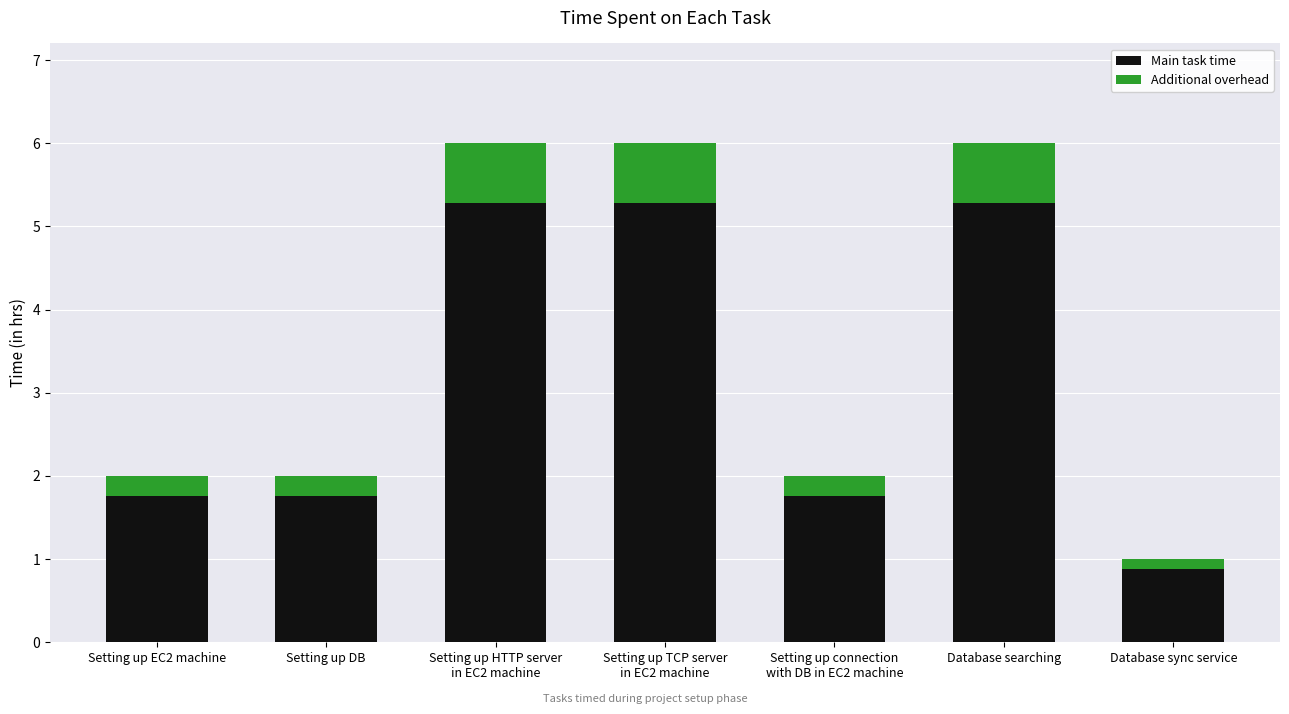

At which label does Main task time reach its minimum?

Database sync service